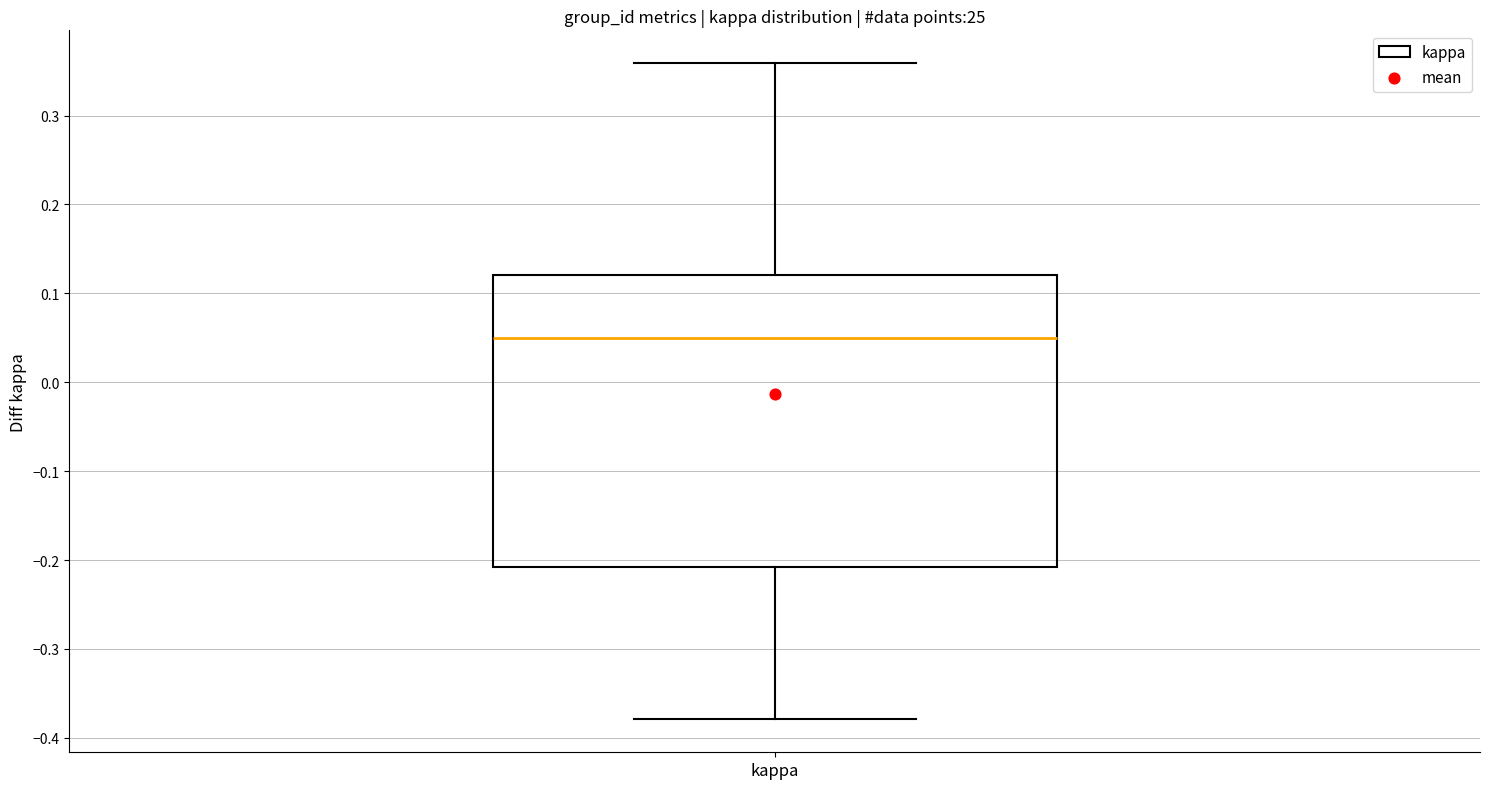

Where is the lower edge of the box for kappa on the y-axis? The values are not printed on the chart, so give them approximately, as read against the axis.

-0.21